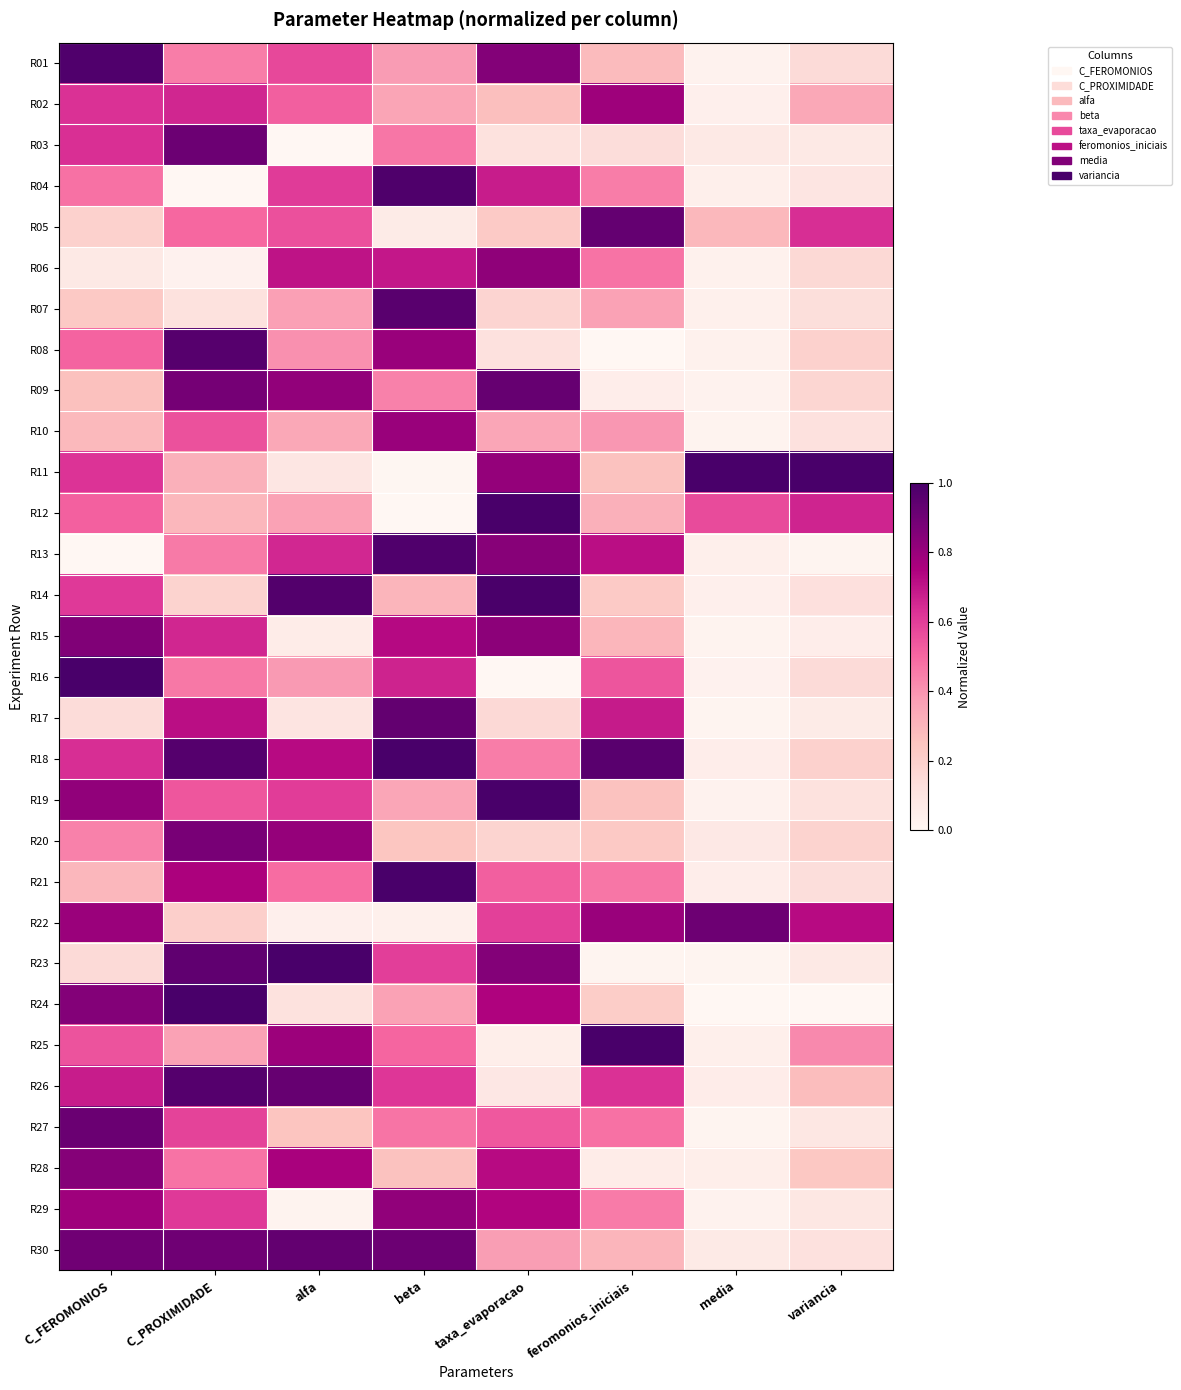

What is the maximum value shown in the chart?

1.0